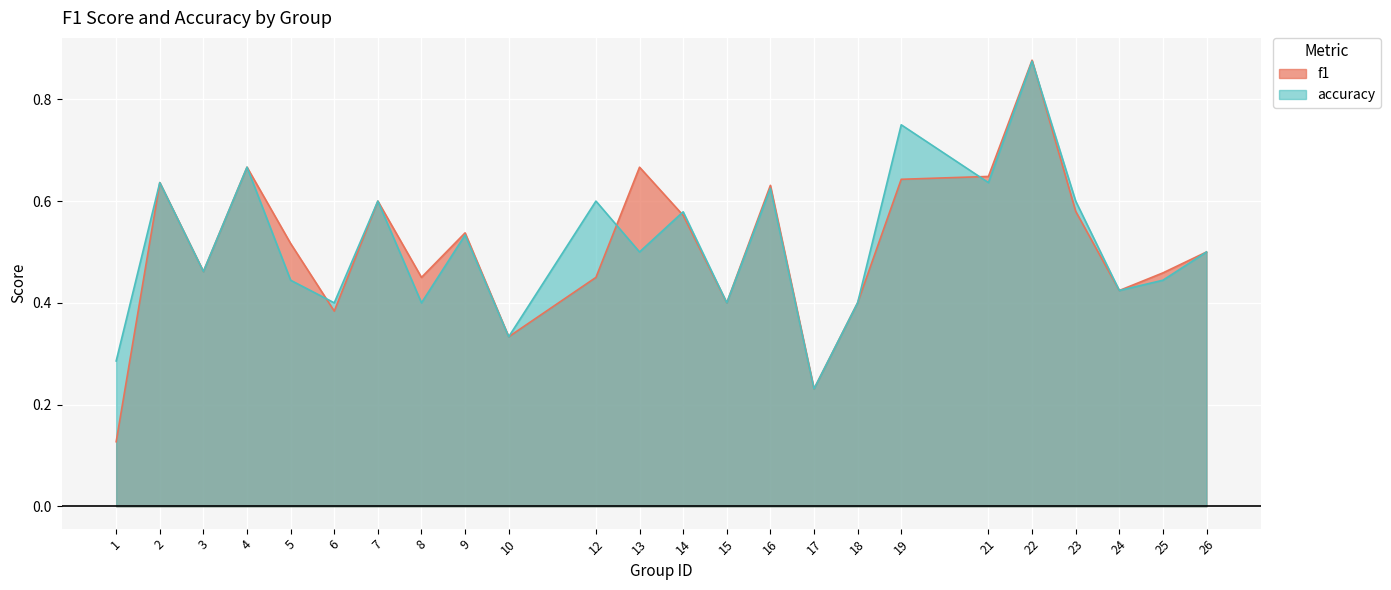

What is the sum of the accuracy values at 10 and 26?

0.8